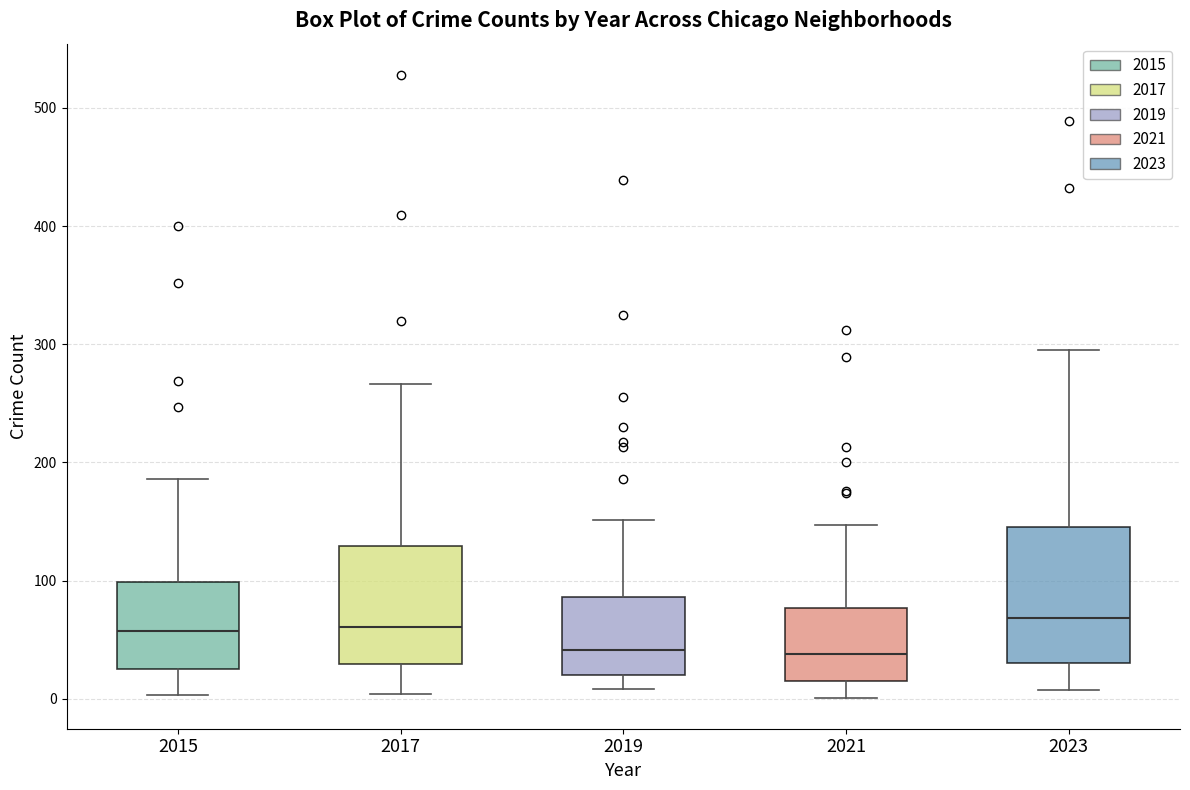

Reading left to right, transcribe this box plot: for each box, give where its median line is, the range the box spans, and where its two whiskers end, as read against the y-axis. The values are not printed on the chart, so give them approximately, as read against the axis.

2015: median 60, box 30 to 100, whiskers 0 to 190
2017: median 60, box 30 to 130, whiskers 0 to 270
2019: median 40, box 20 to 90, whiskers 10 to 150
2021: median 40, box 20 to 80, whiskers 0 to 150
2023: median 70, box 30 to 150, whiskers 10 to 300